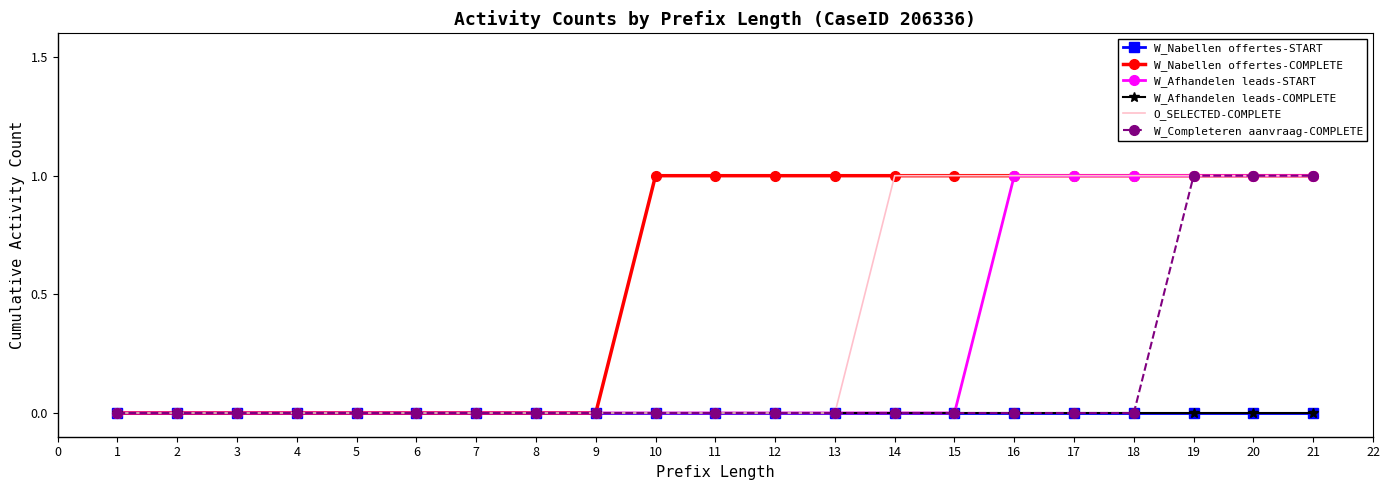

Which series has the largest total across all categories?

W_Nabellen offertes-COMPLETE